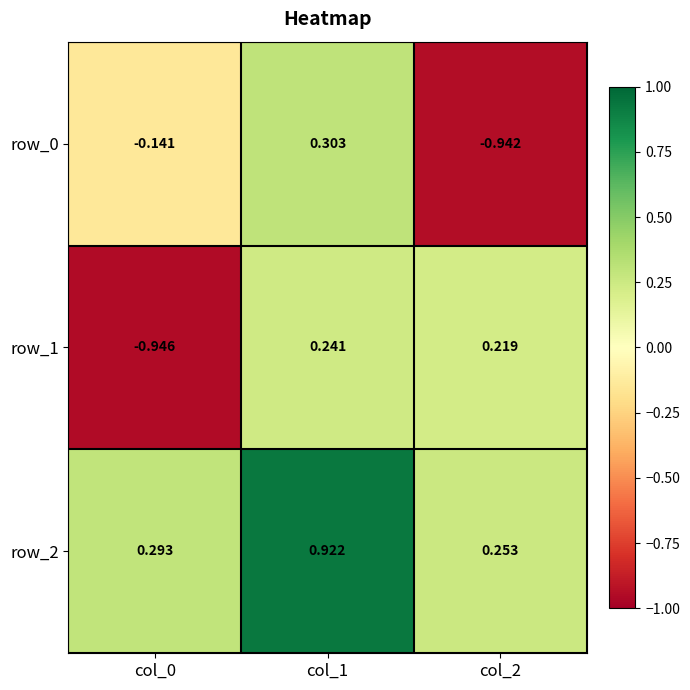

What is the sum of the row_0 values at col_0 and col_2?

-1.1